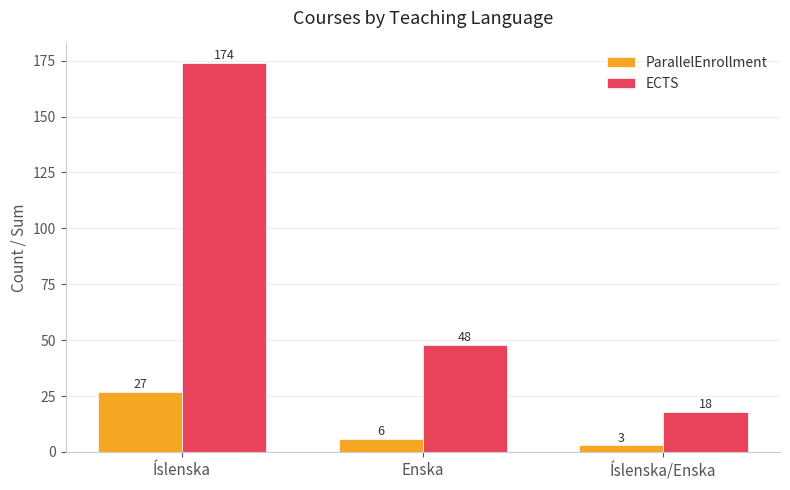

At which label does ParallelEnrollment first exceed 6?

Íslenska